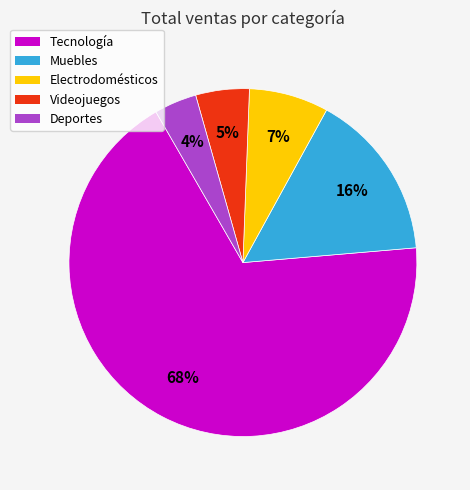

Rank the categories by value from highest to lowest.

Tecnología, Muebles, Electrodomésticos, Videojuegos, Deportes